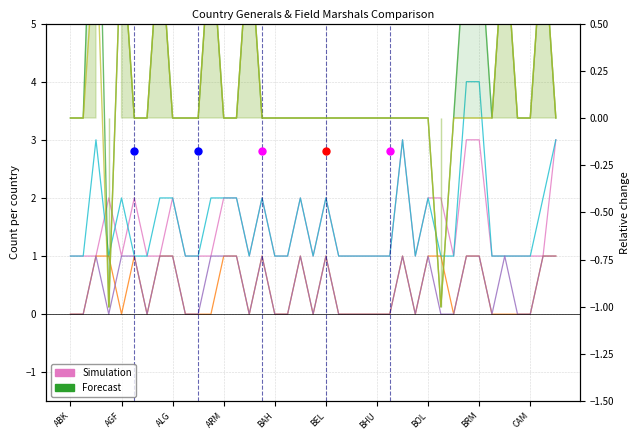

Which label corresponds to the smallest value in the chart?

ARM